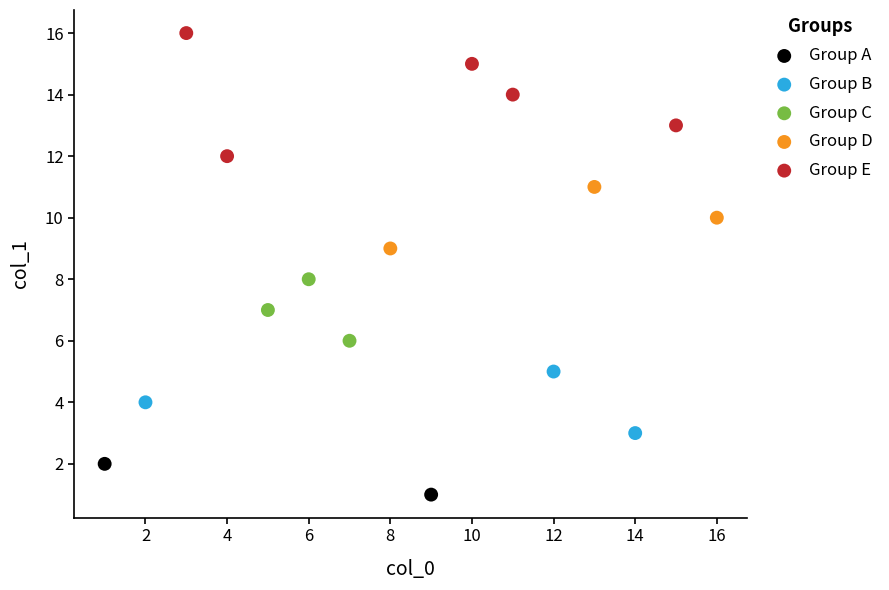

What are all the series names shown in the legend?

Group A, Group B, Group C, Group D, Group E